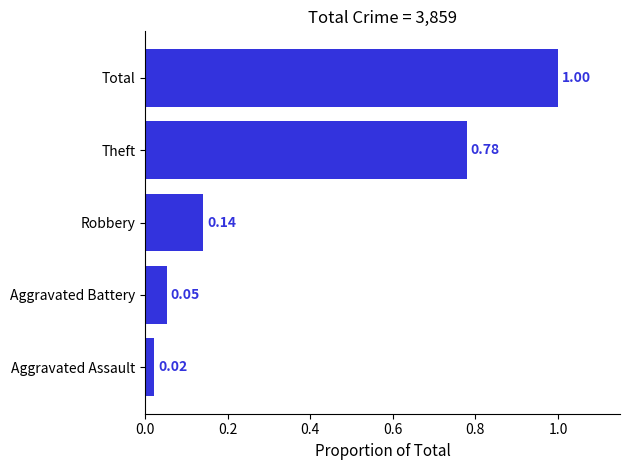

At which label is the value closest to 0?

Aggravated Assault